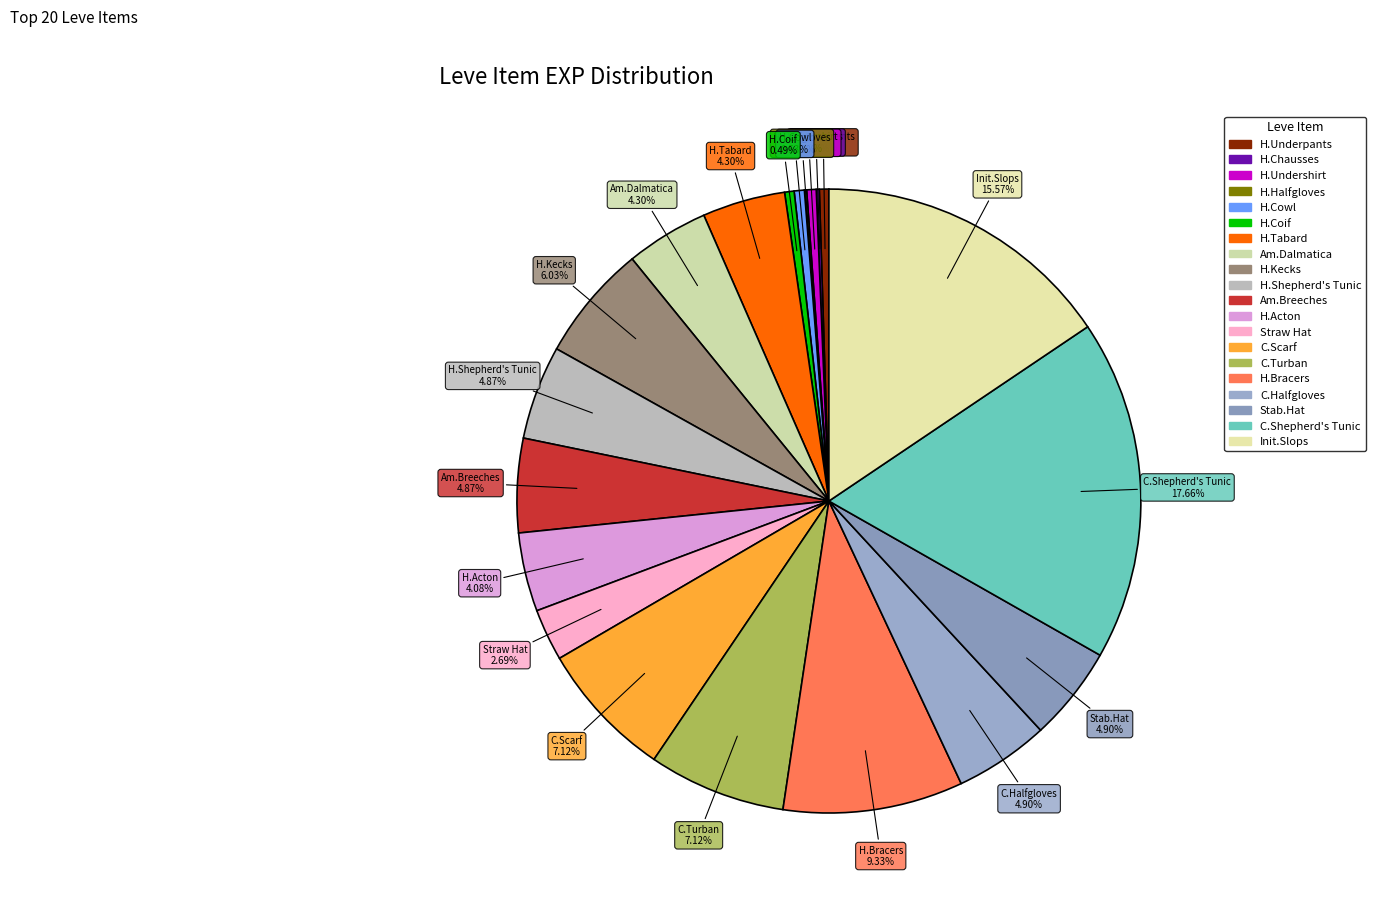

Which category has the biggest portion of the pie?

C.Shepherd's Tunic